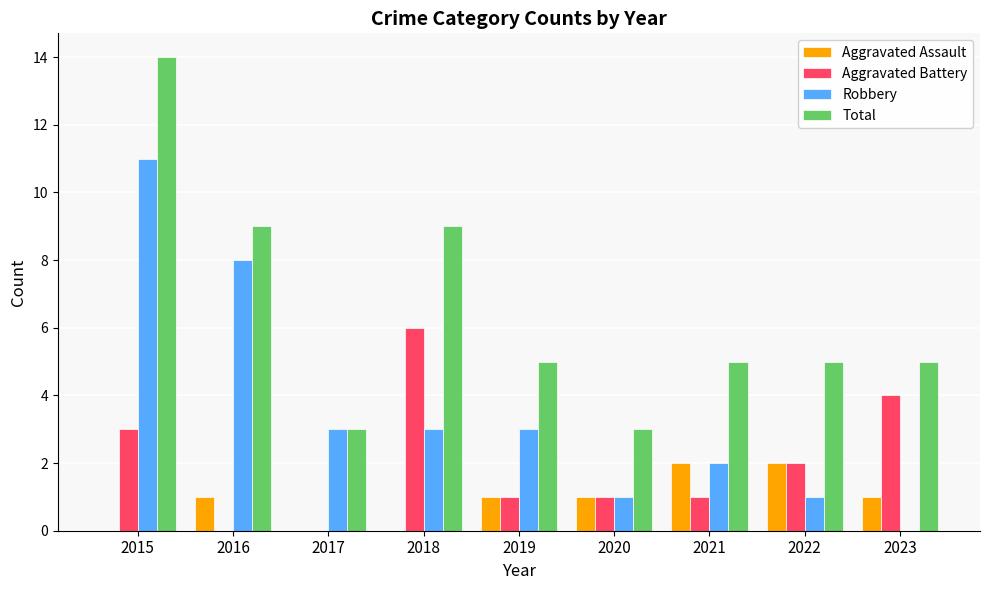

What is the sum of all Robbery values?

32